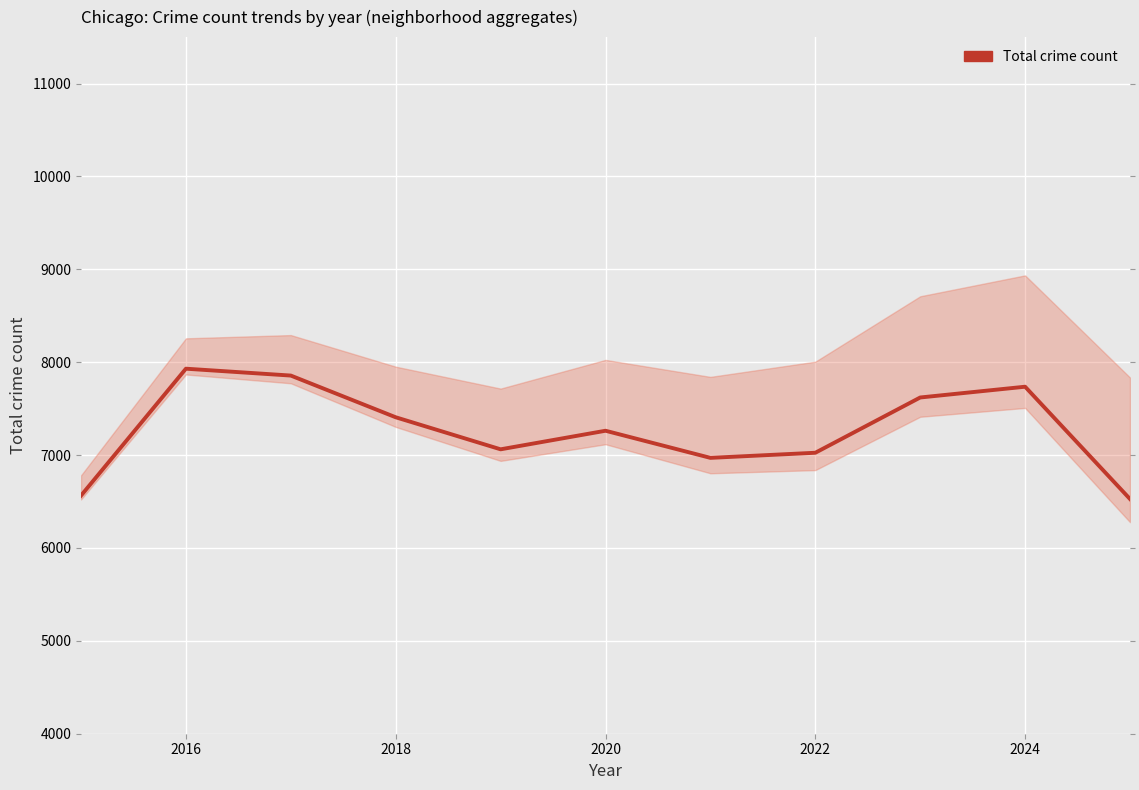

How many lines are shown in the chart?

1